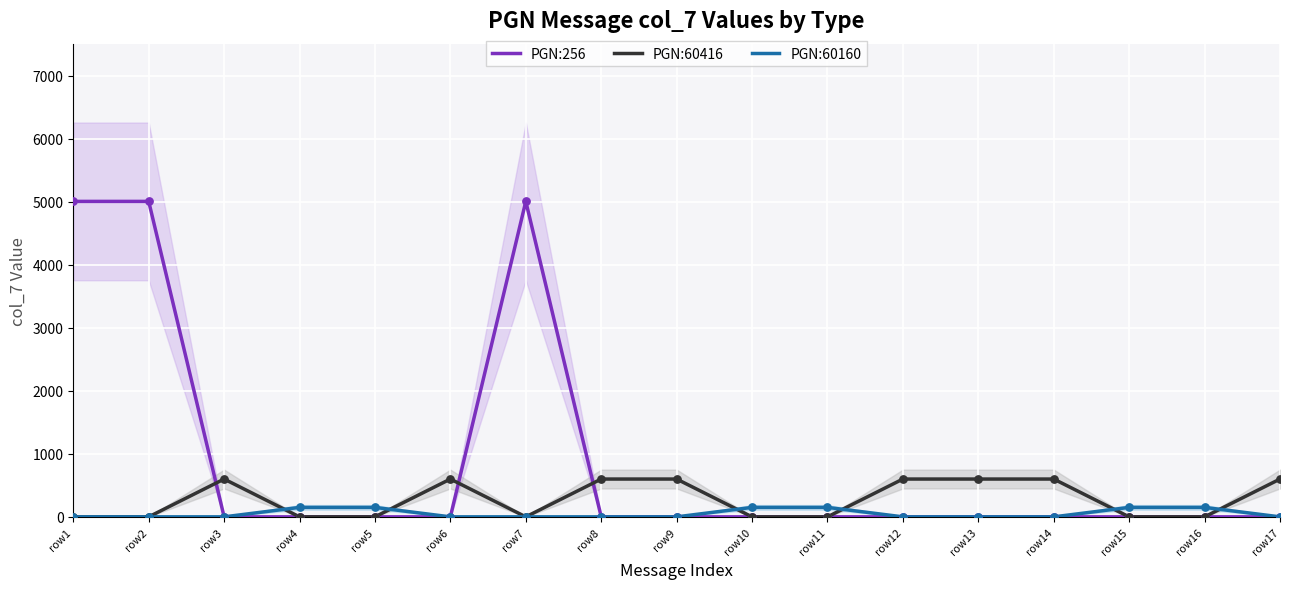

Which series reaches the minimum Y coordinate?

PGN:256